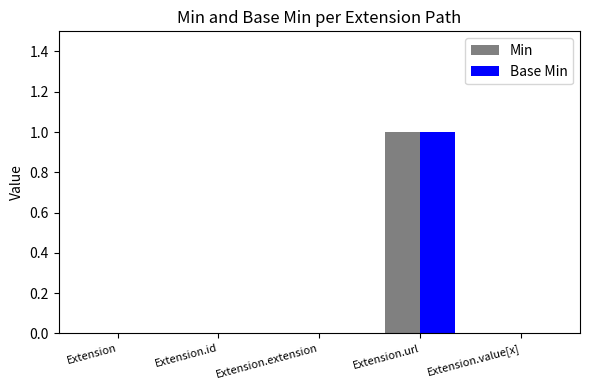

True or false: Min has a value of -1 at Extension.extension.

False